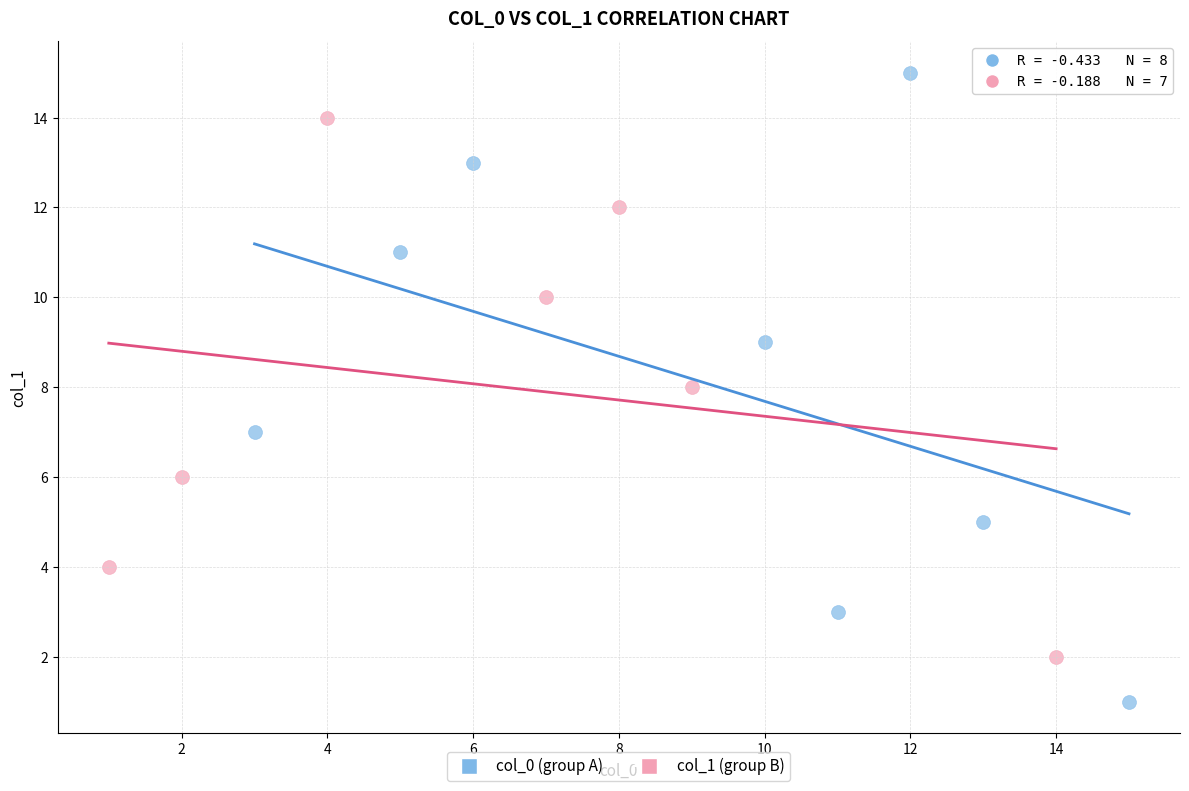

Which series reaches the minimum Y coordinate?

col_0 (group A)